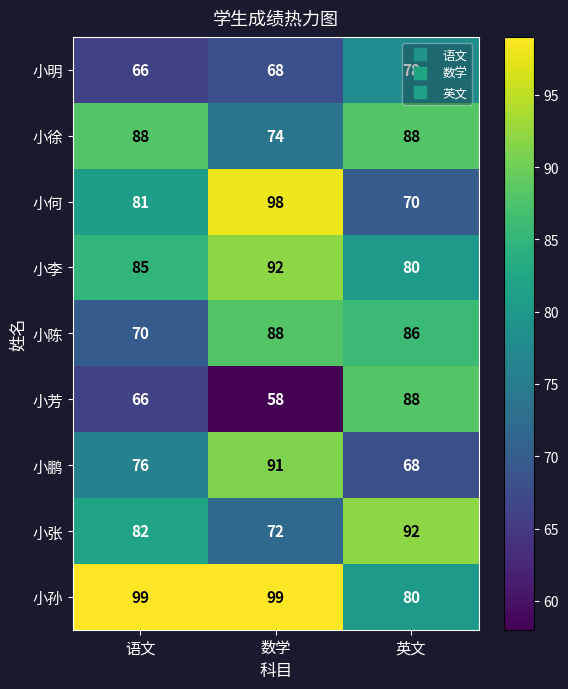

The 小鹏 series shows 91 at 数学. True or false?

True